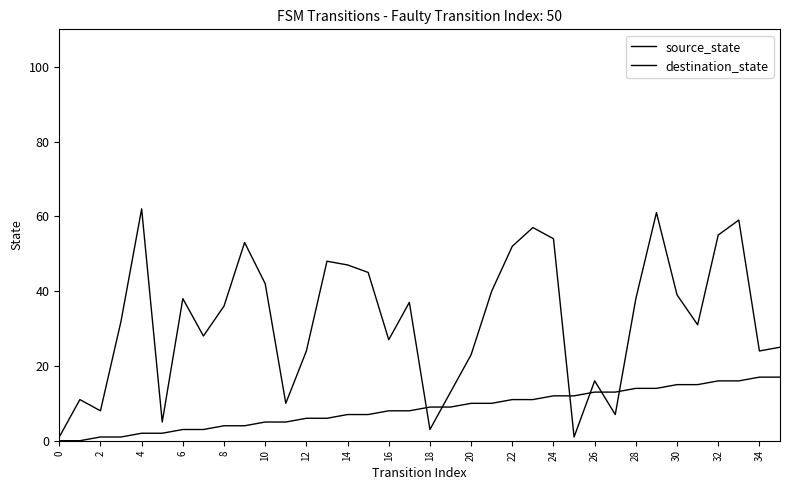

Does the chart display data point markers on the line(s)?

No